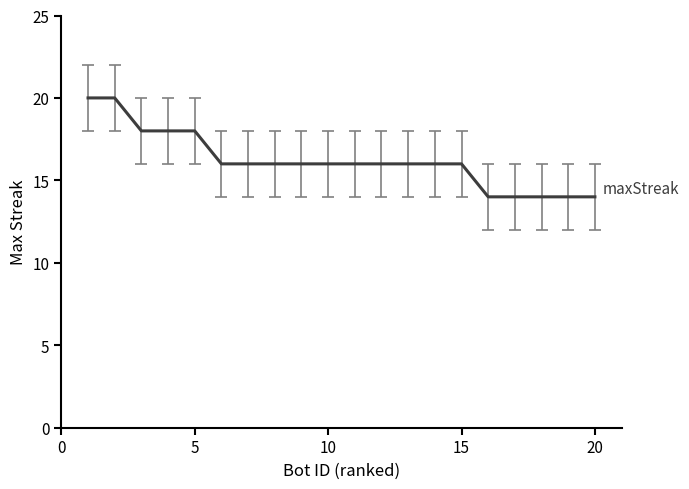

What is the difference between the maximum and minimum values?

6